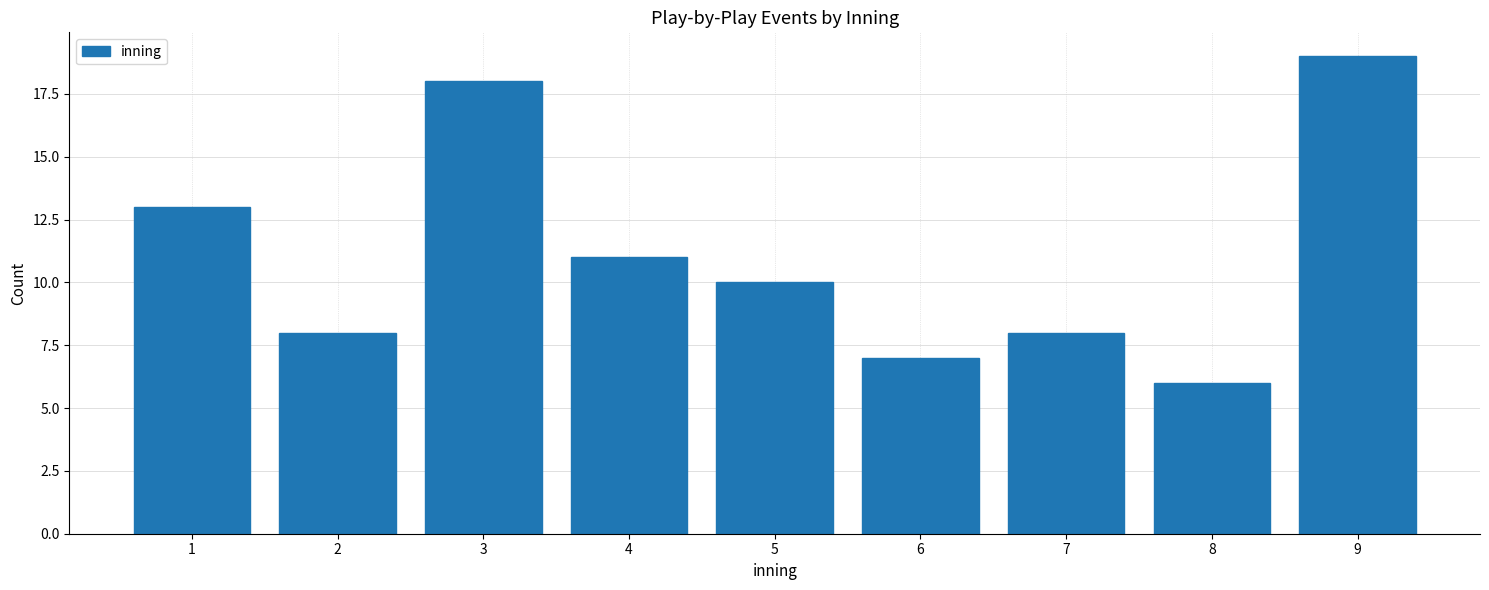

Reading left to right, transcribe all the data shown in this chart.

13	8	18	11	10	7	8	6	19